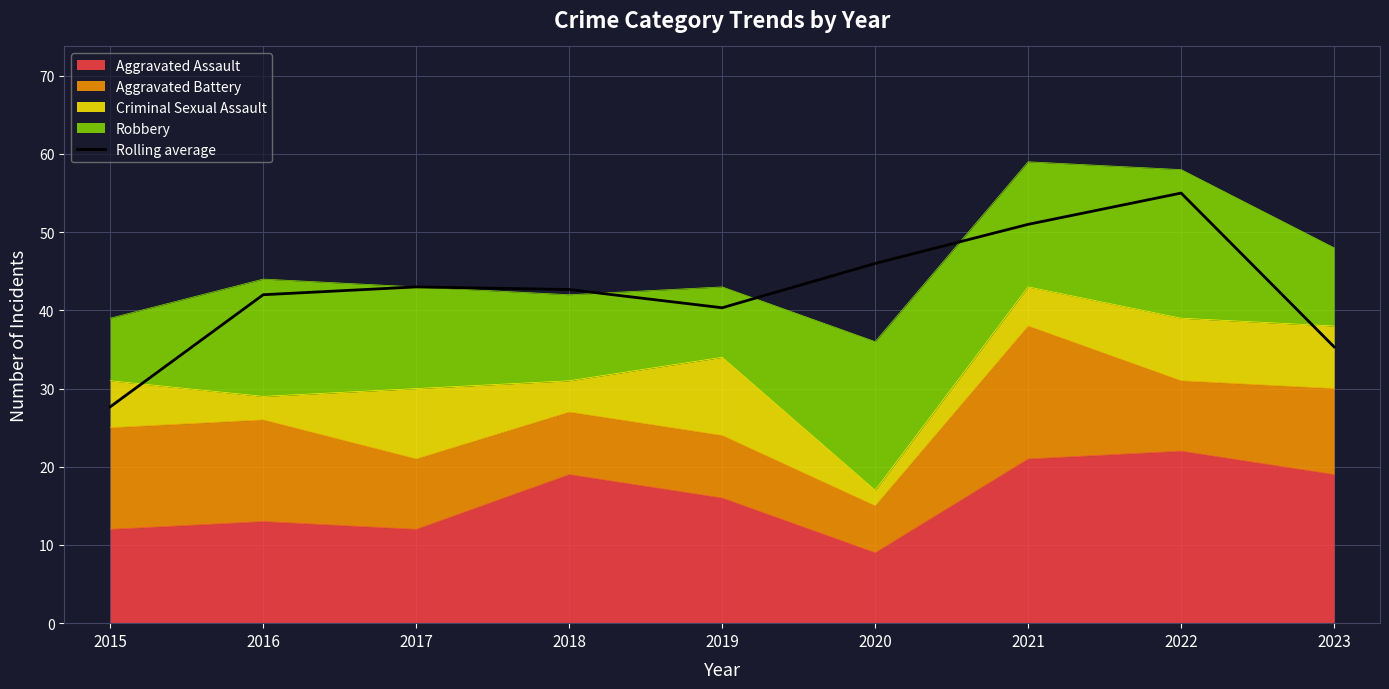

What is the value of the 9th point from the left?

35.3